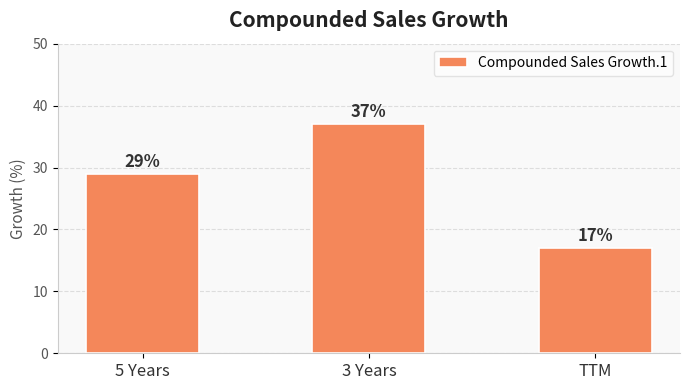

Which category has the highest value across all series?

3 Years